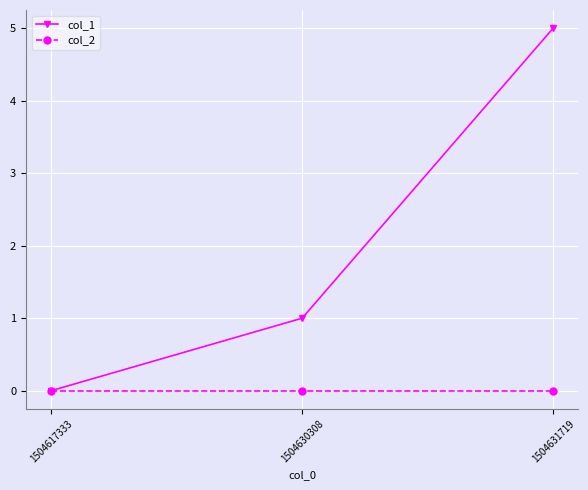

At which category is the sum across all series the highest?

1504631719